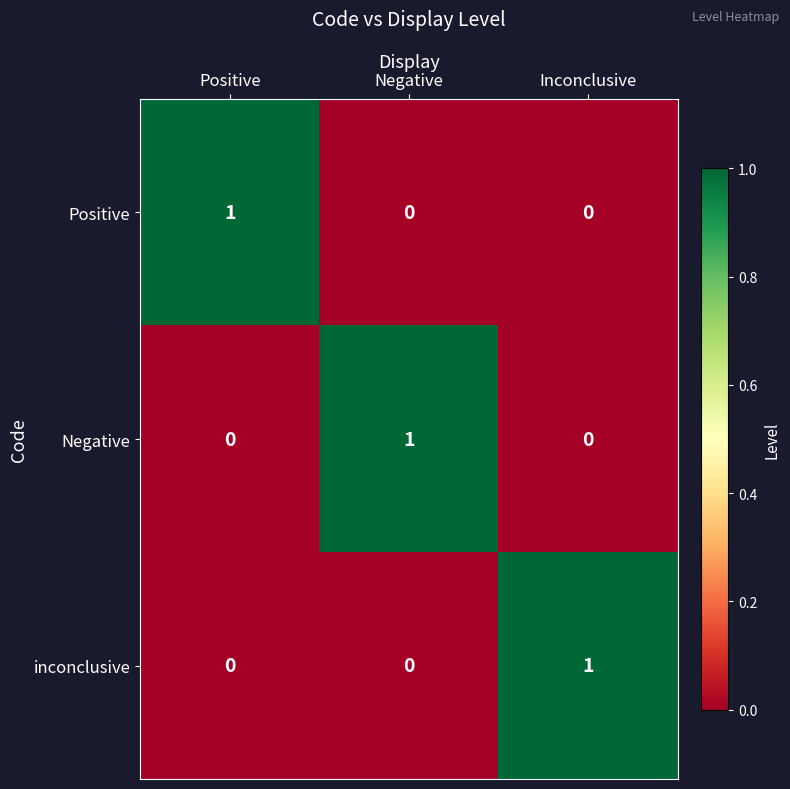

Count the inconclusive values in the range 0 to 1.

3